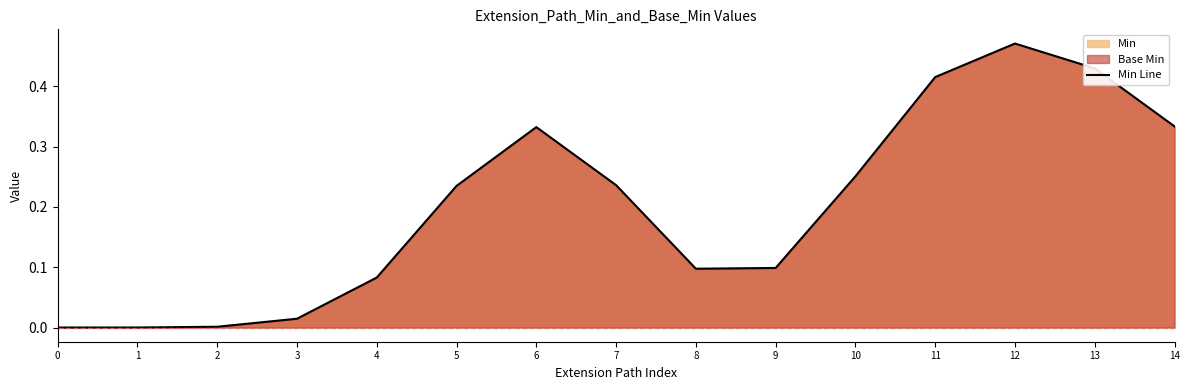

What is the difference between the second highest and minimum values?

0.4